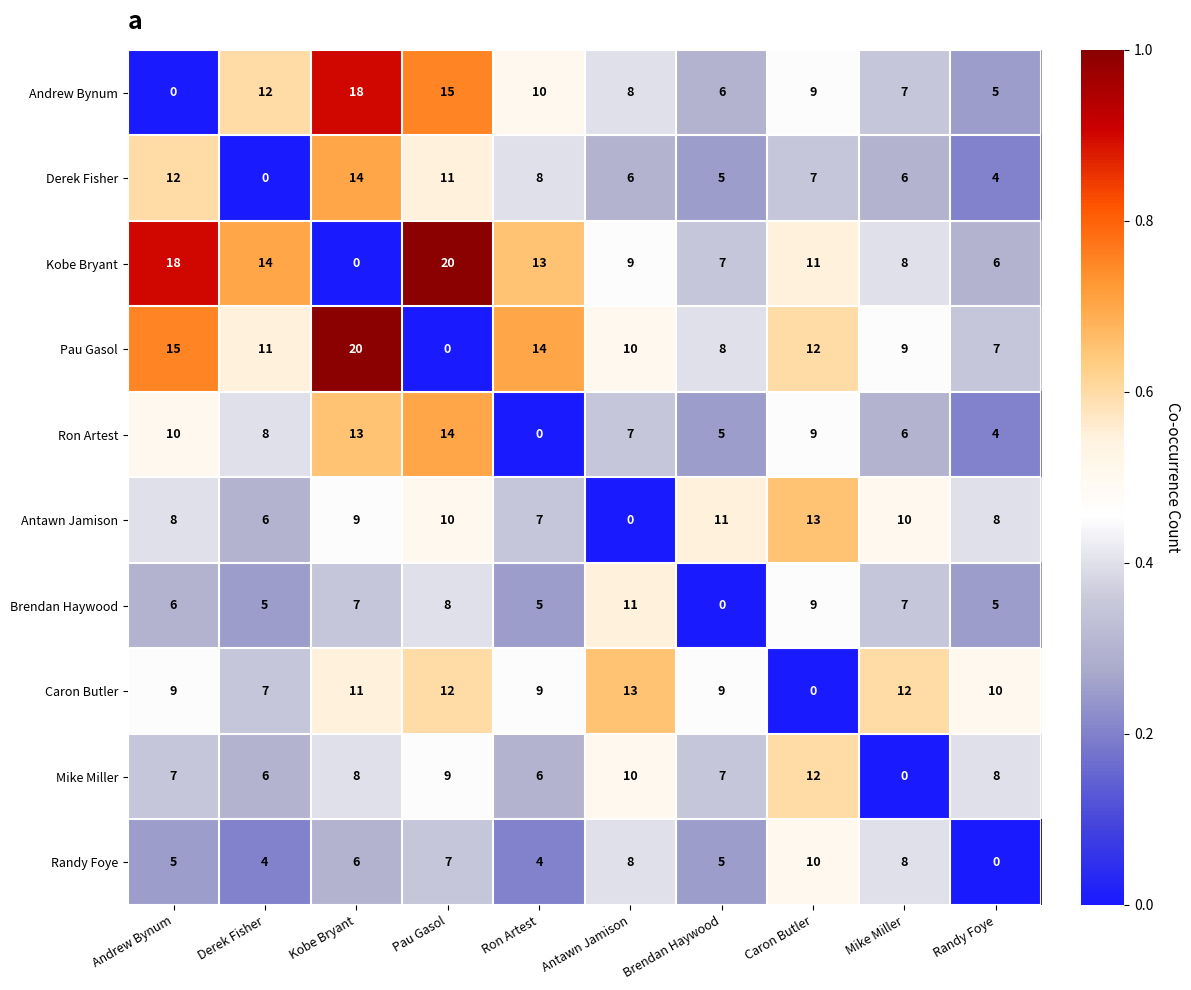

Rank the series at Andrew Bynum from lowest to highest value.

Andrew Bynum, Randy Foye, Brendan Haywood, Mike Miller, Antawn Jamison, Caron Butler, Ron Artest, Derek Fisher, Pau Gasol, Kobe Bryant